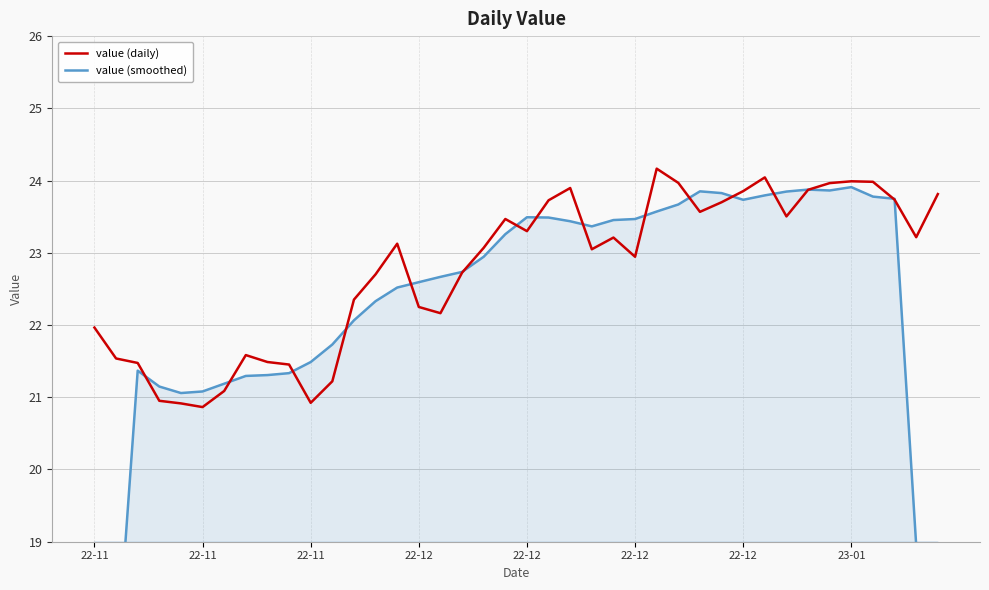

How many lines are shown in the chart?

2